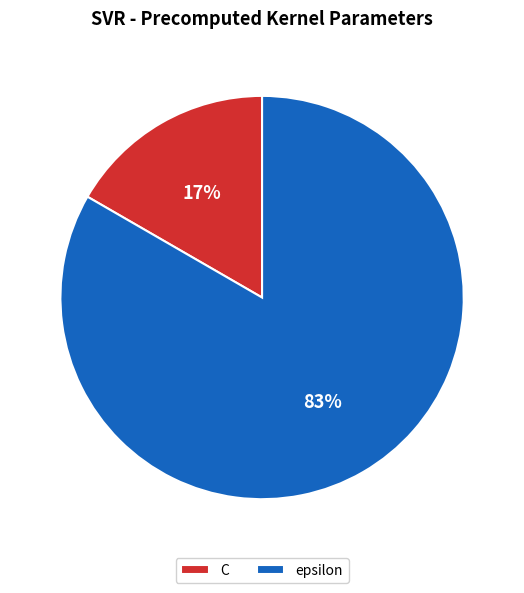

How many slices are in this pie chart?

2